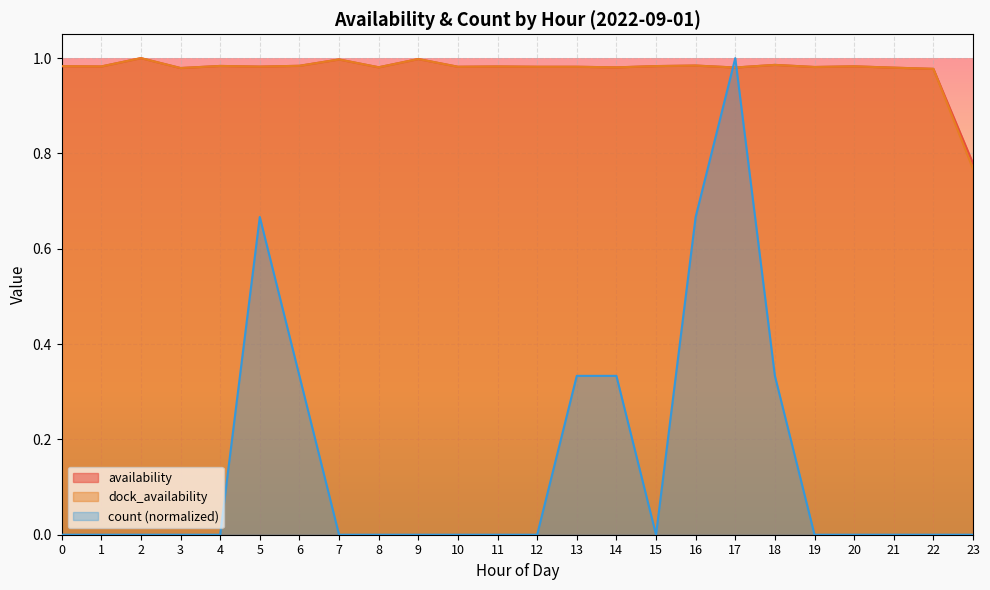

What is the maximum value for count?

1.0